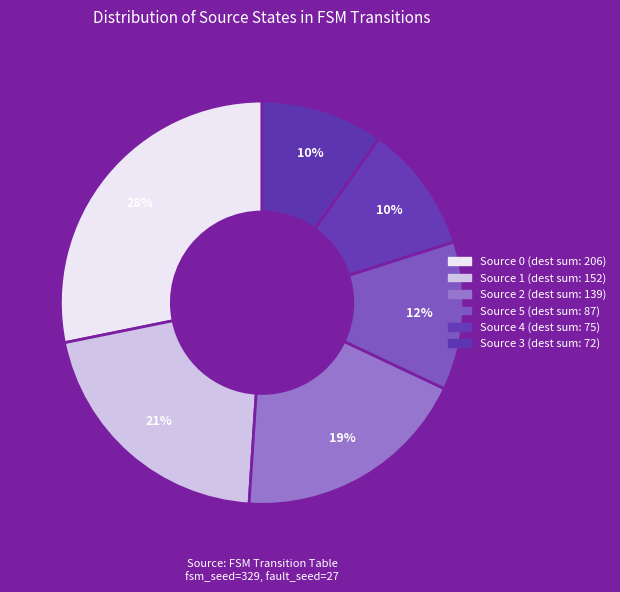

How many slices are in this pie chart?

6